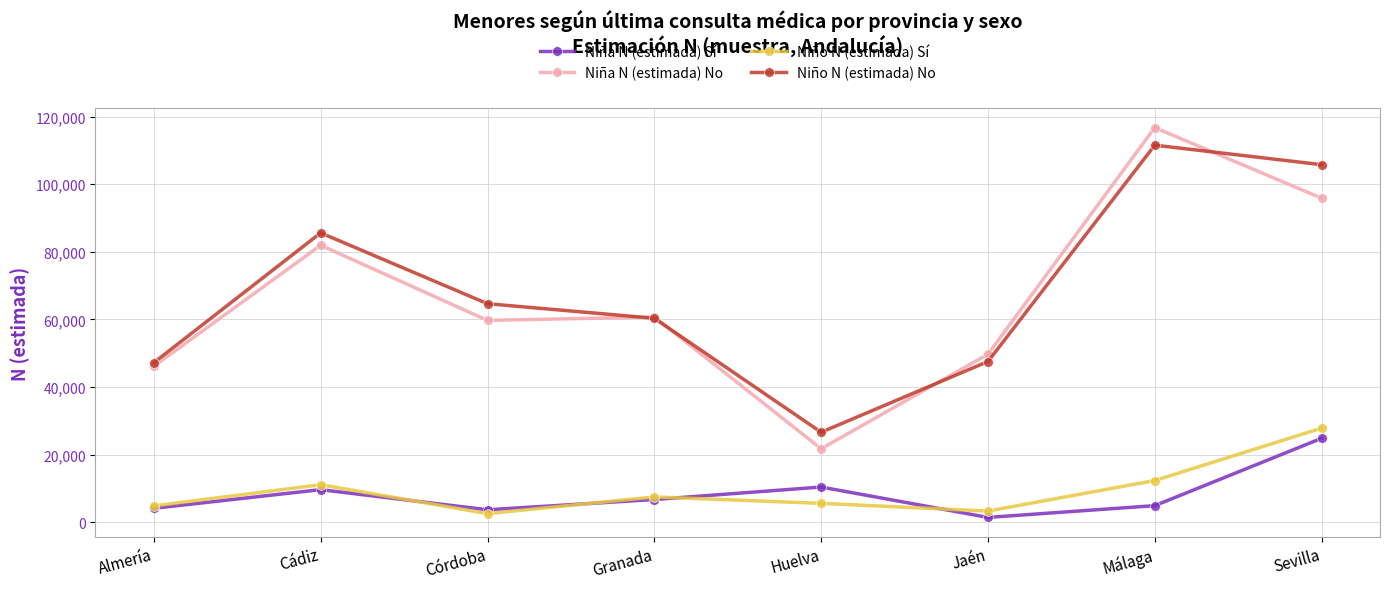

What is the minimum value for Niño N (estimada) Sí?

2528